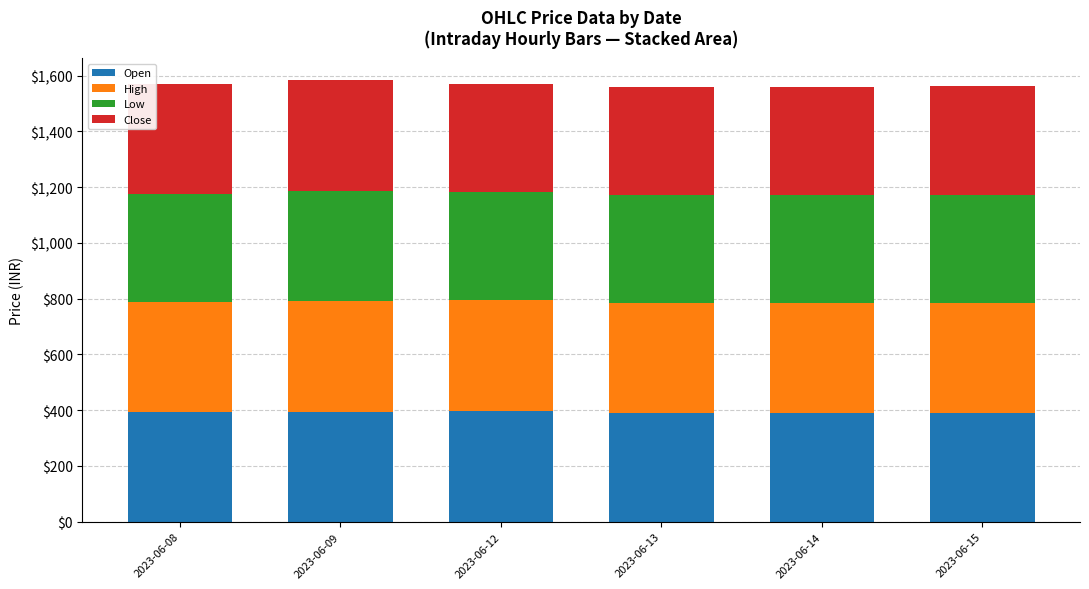

What is the total value across all series at 2023-06-13?

1561.0